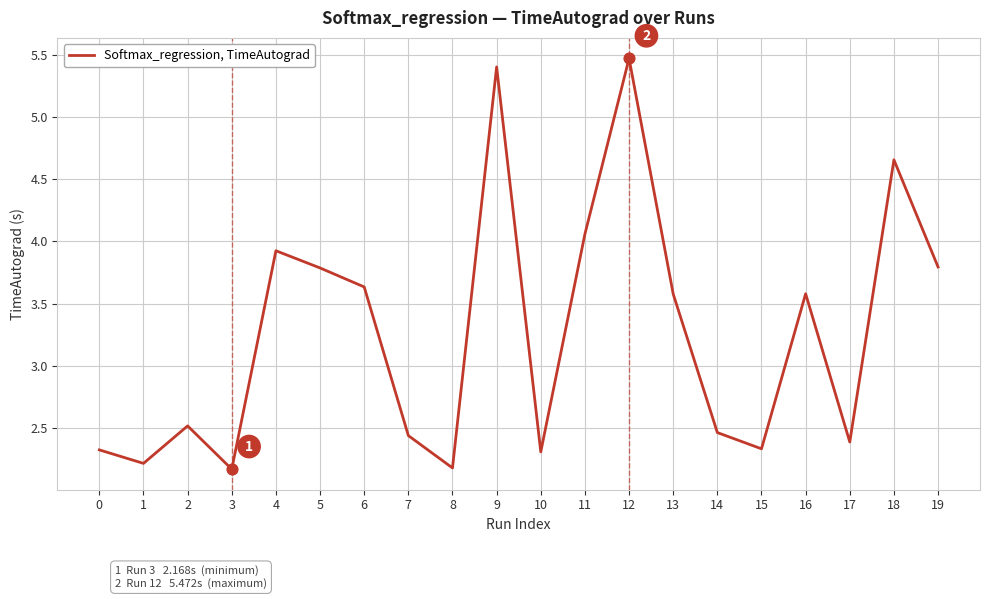

What is the ratio of the value at 4 to the value at 8?

1.8